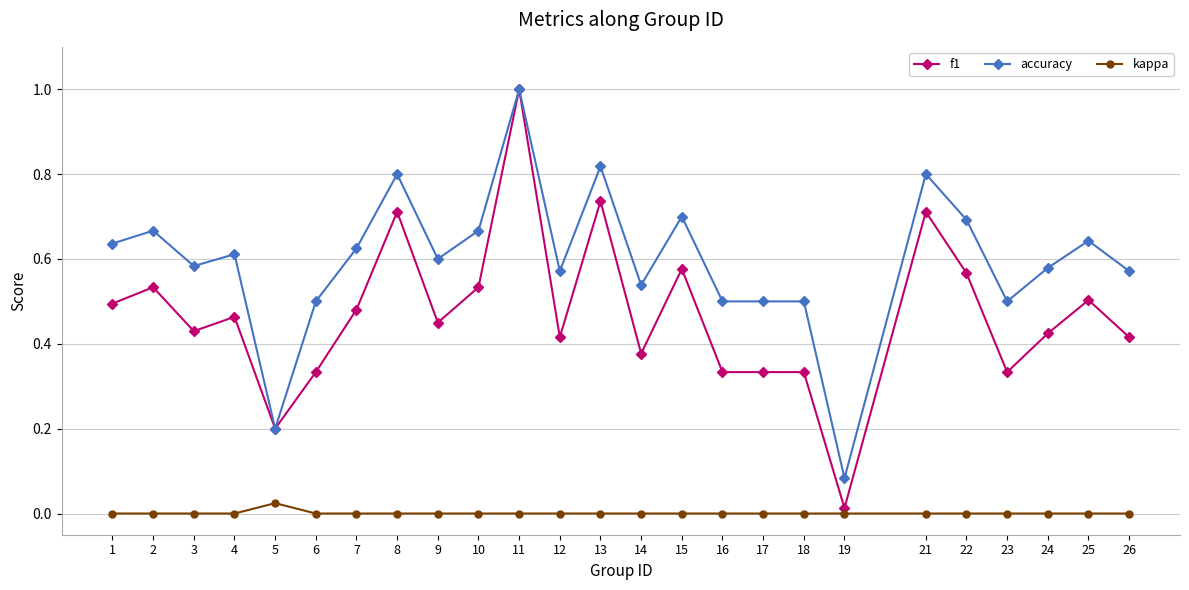

True or false: f1 and kappa intersect in this chart.

False